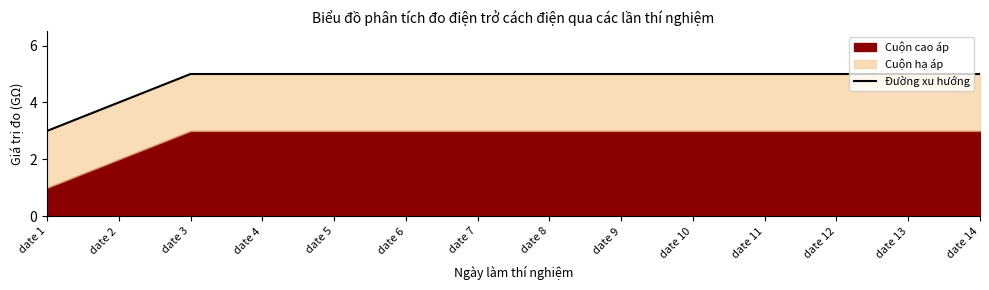

Reading right to left, extract all data points from this chart.

date 14=5	date 13=5	date 12=5	date 11=5	date 10=5	date 9=5	date 8=5	date 7=5	date 6=5	date 5=5	date 4=5	date 3=5	date 2=4	date 1=3